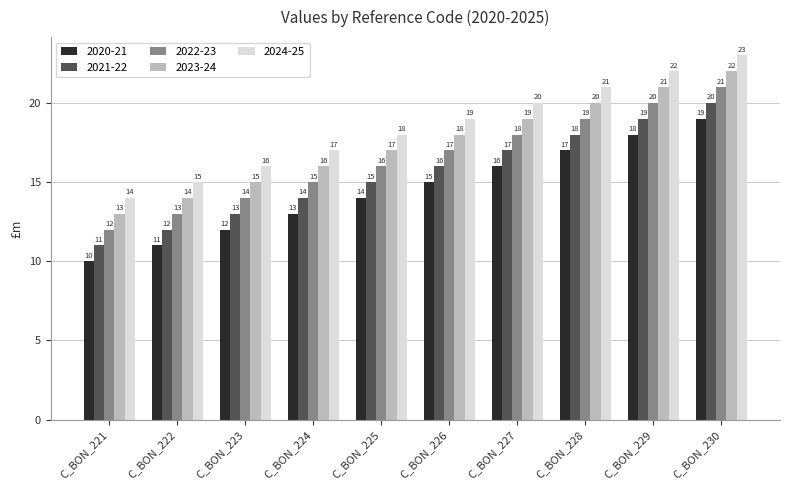

How many data points does each series have?

10